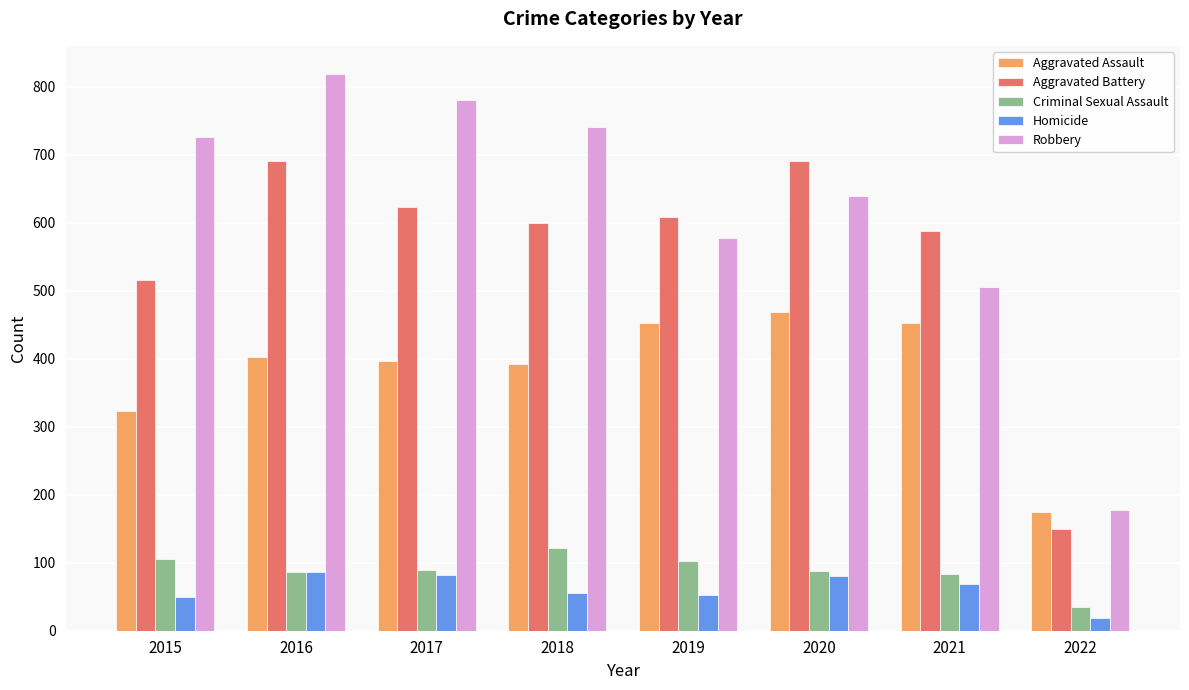

Between 2017 and 2019, which series saw the biggest shift?

Robbery